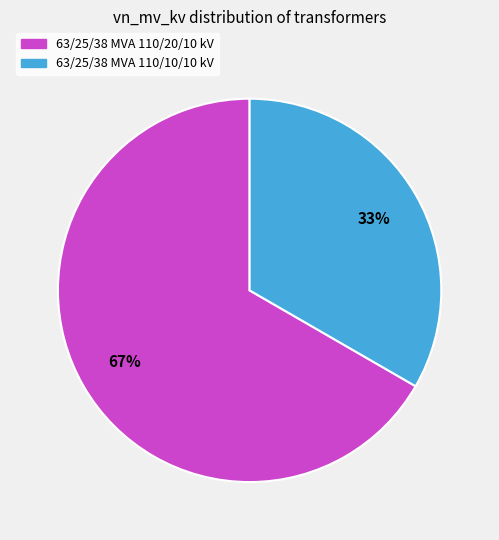

To the nearest percent, what is the combined percentage of 63/25/38 MVA 110/10/10 kV and 63/25/38 MVA 110/20/10 kV?

100%